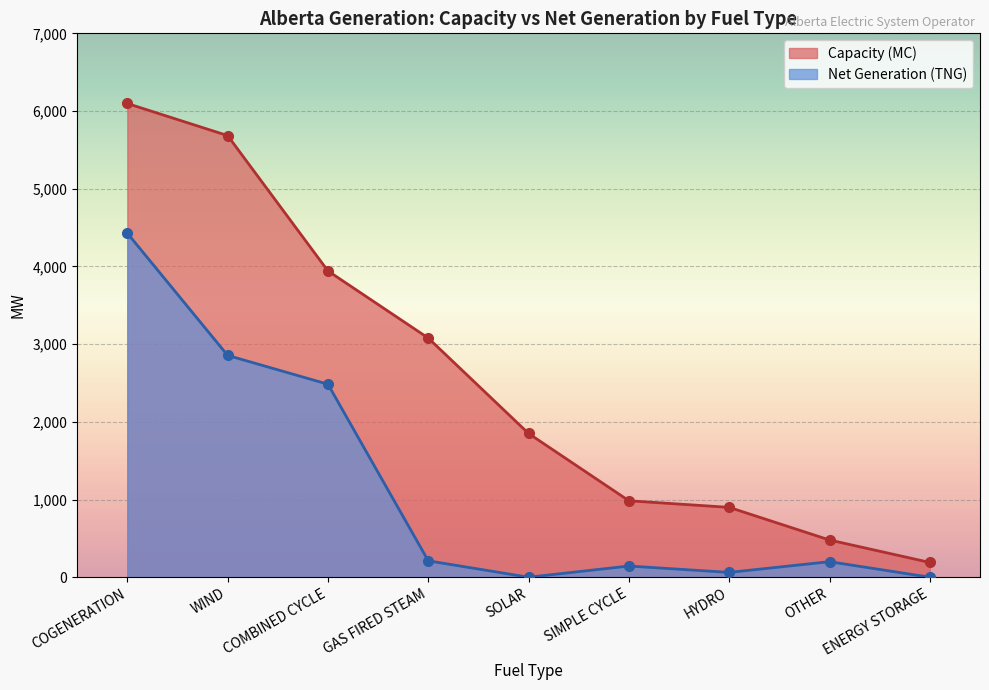

How many values in the Capacity (MC) series exceed 1850?

4